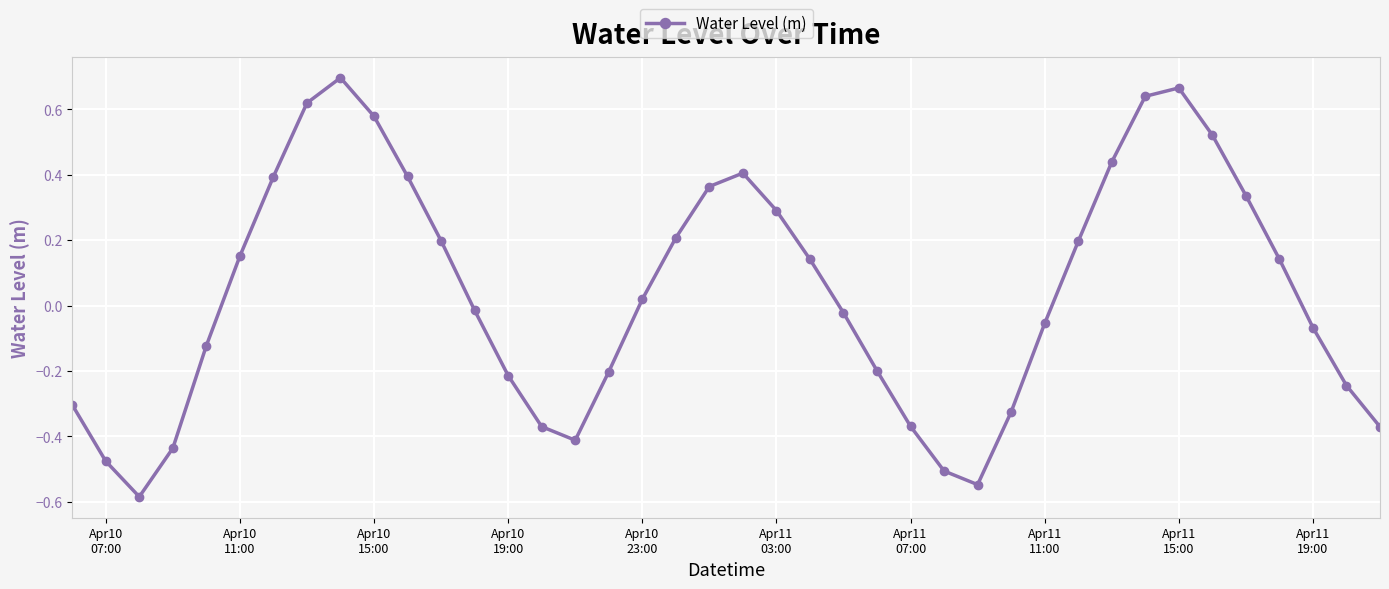

What is the difference between the maximum and minimum values?

1.3